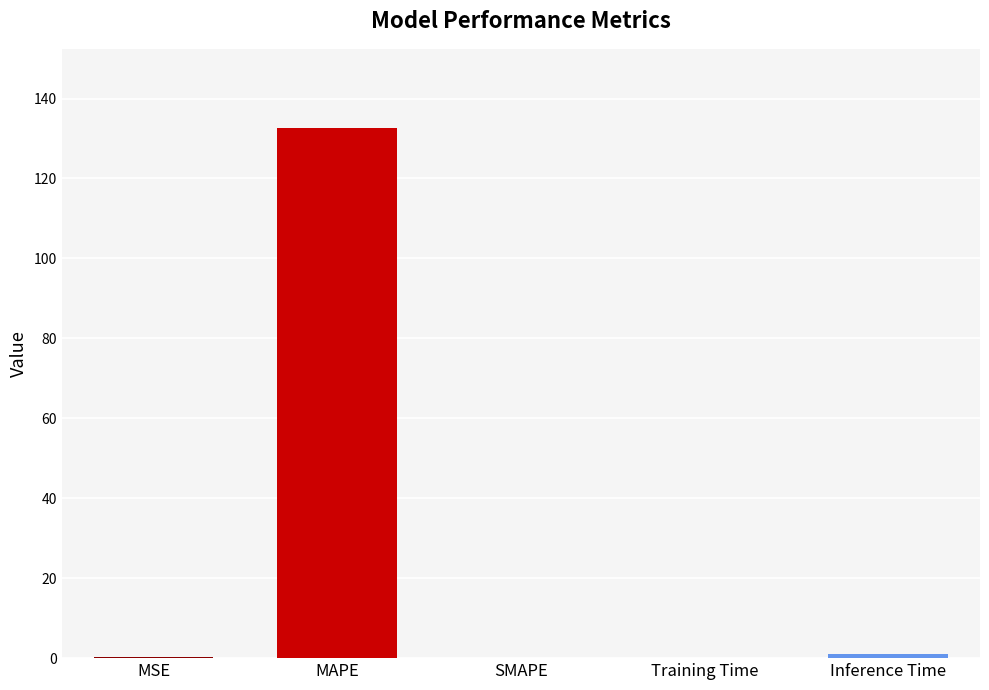

What is the approximate value at MAPE?

132.5